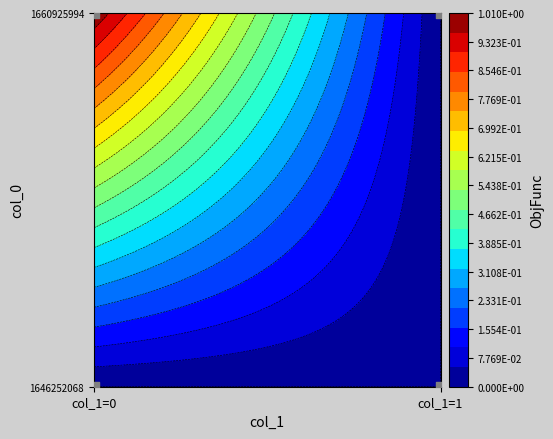

The value of 1660925994 at col_1=1 is -1. True or false?

False